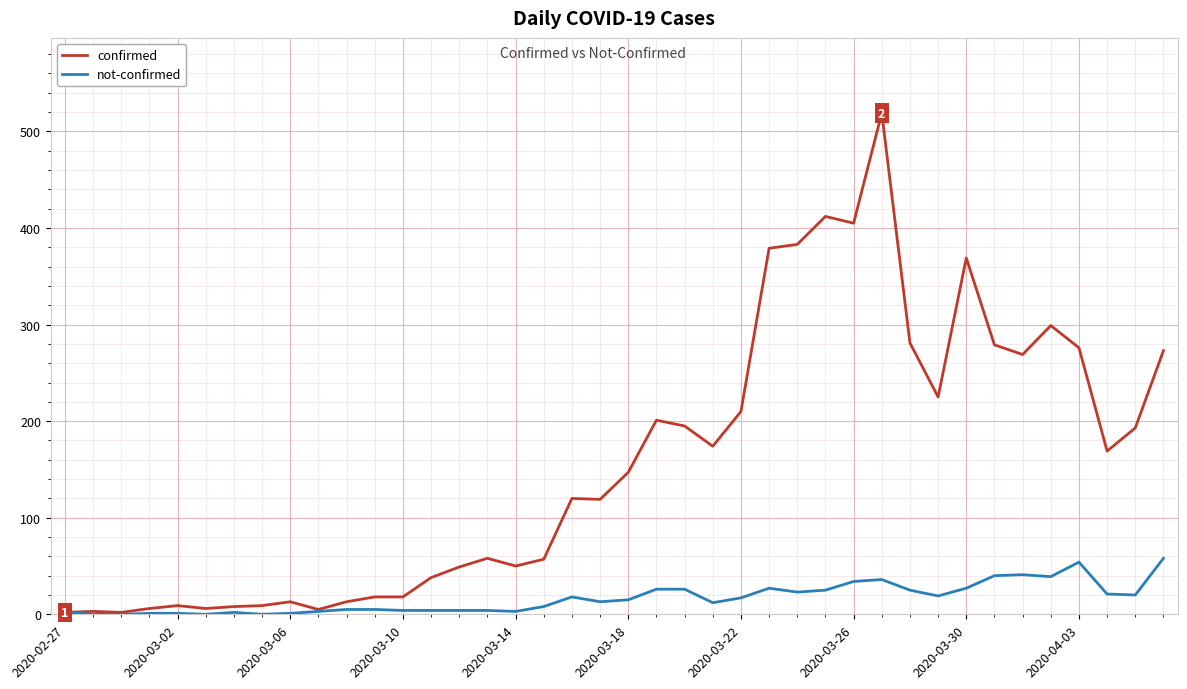

Rank the series by their average value, from highest to lowest.

confirmed, not-confirmed